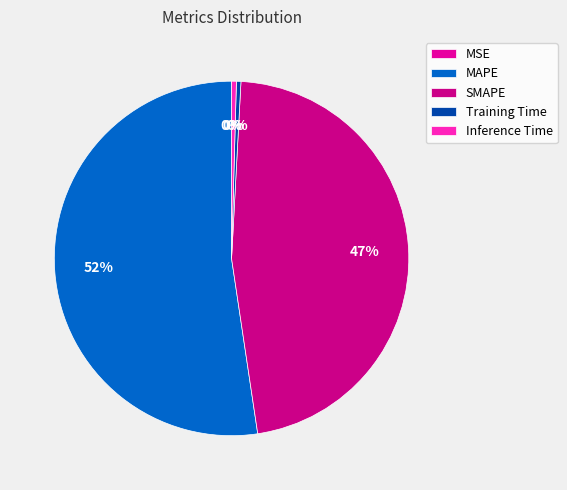

How many segments does this pie chart have?

5